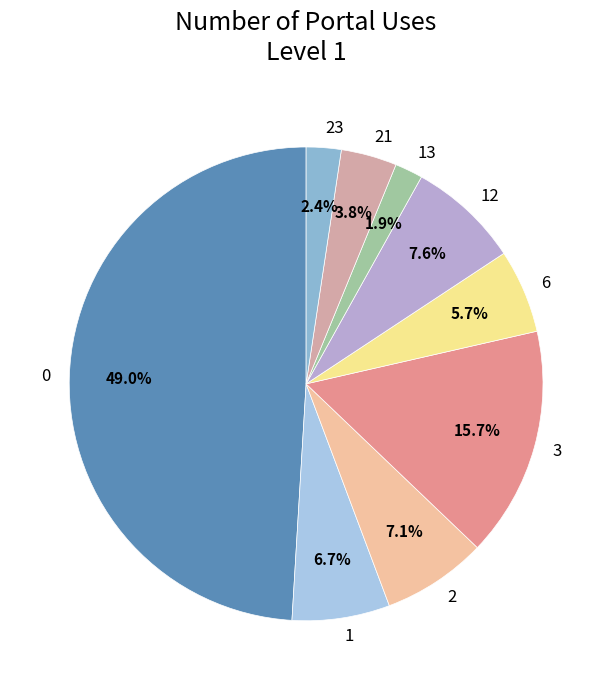

Is there any slice that represents more than half of the pie?

No